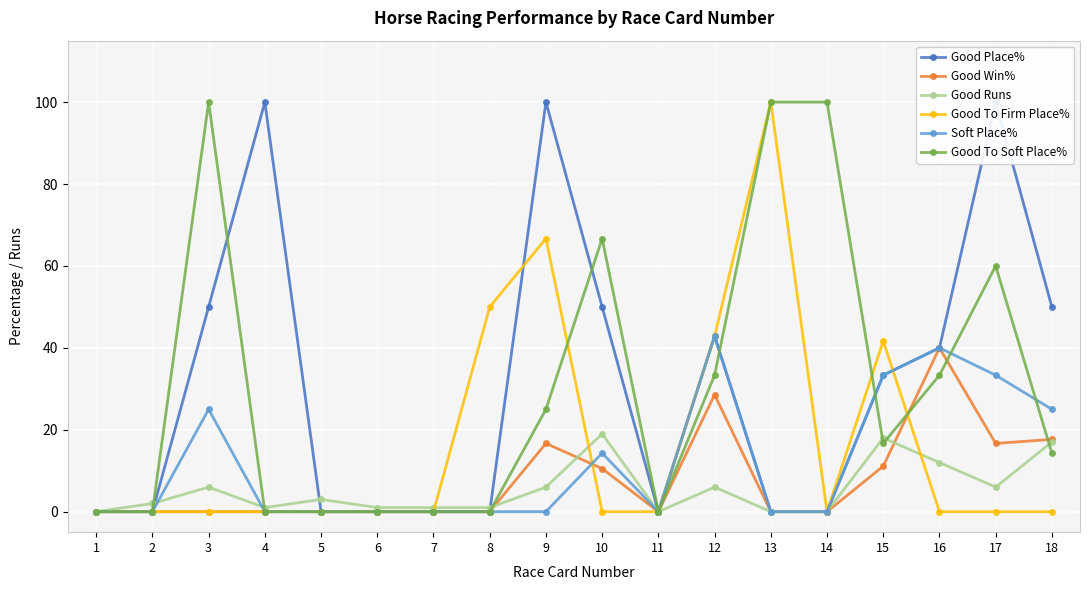

Where is the first local maximum for Good Runs?

3